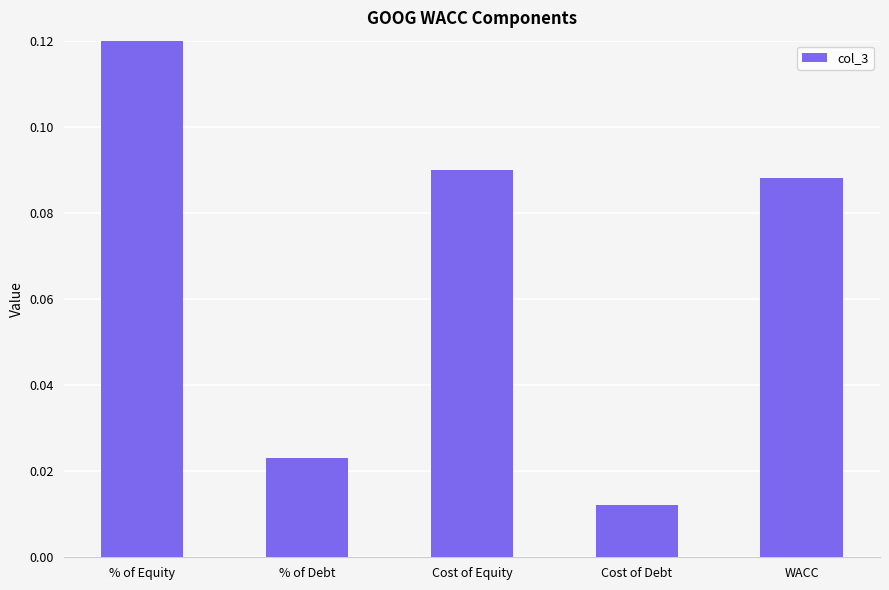

Are the bars horizontal?

No